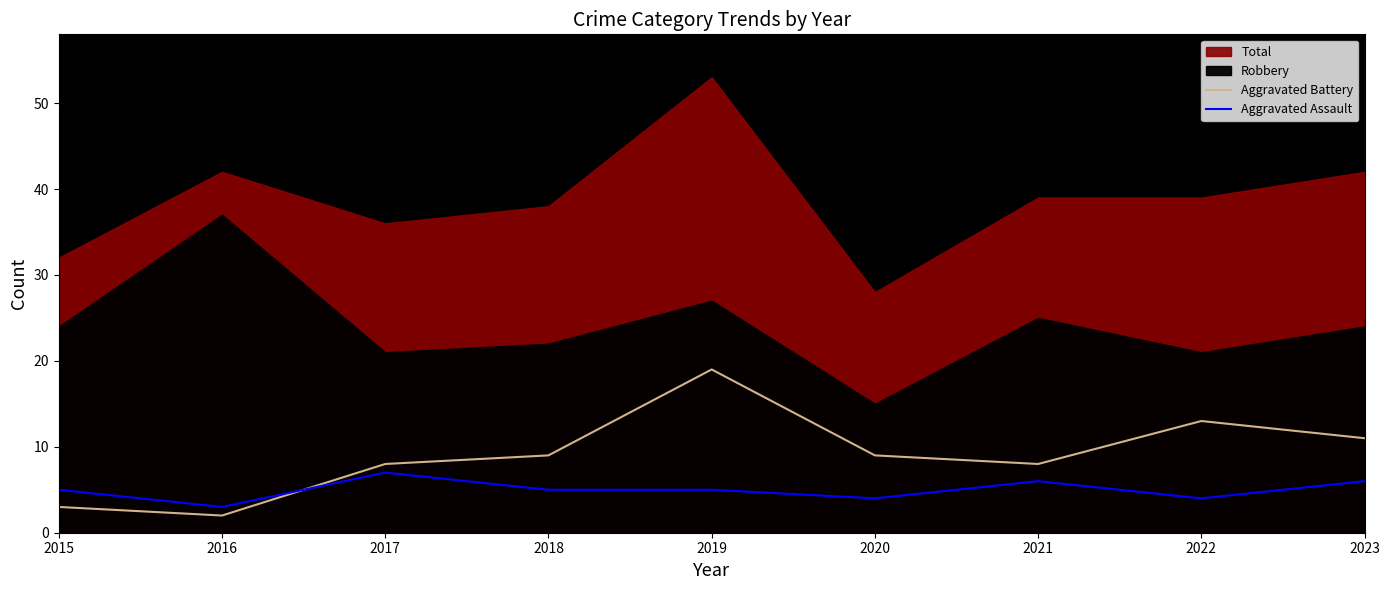

How many interior local valleys does the Aggravated Battery series have?

2